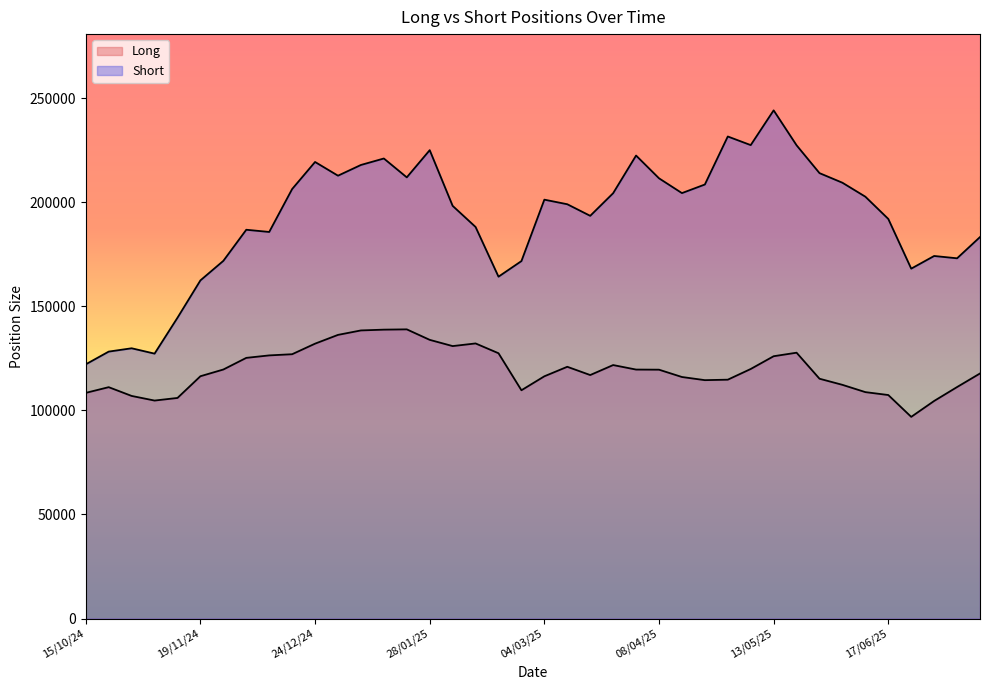

How many interior local peaks does the Short series have?

10